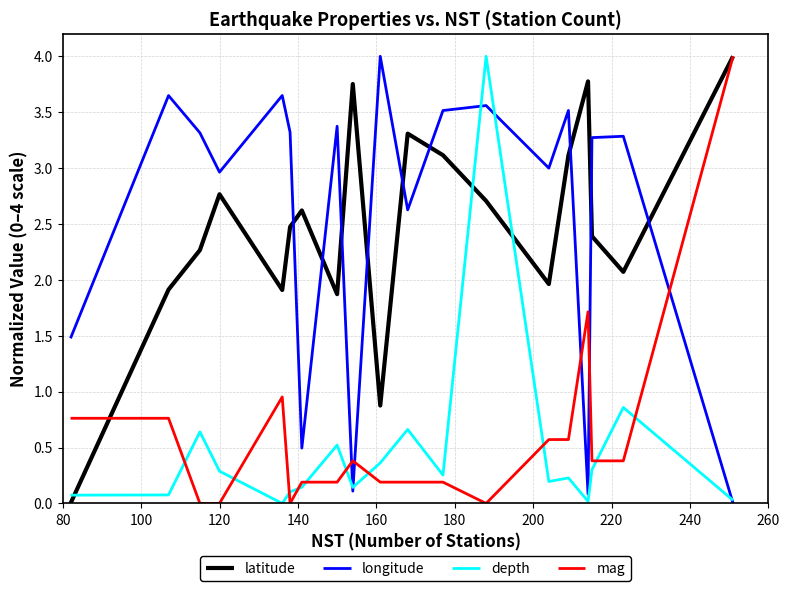

After their last crossing, which series has the higher values: longitude or mag?

mag